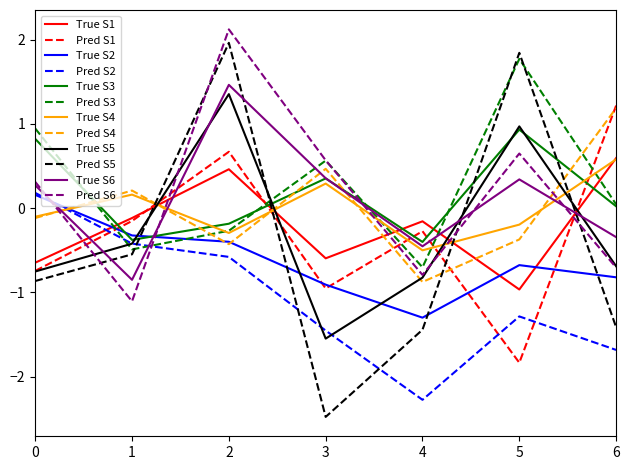

Read the True S5 value at 3.

-1.5